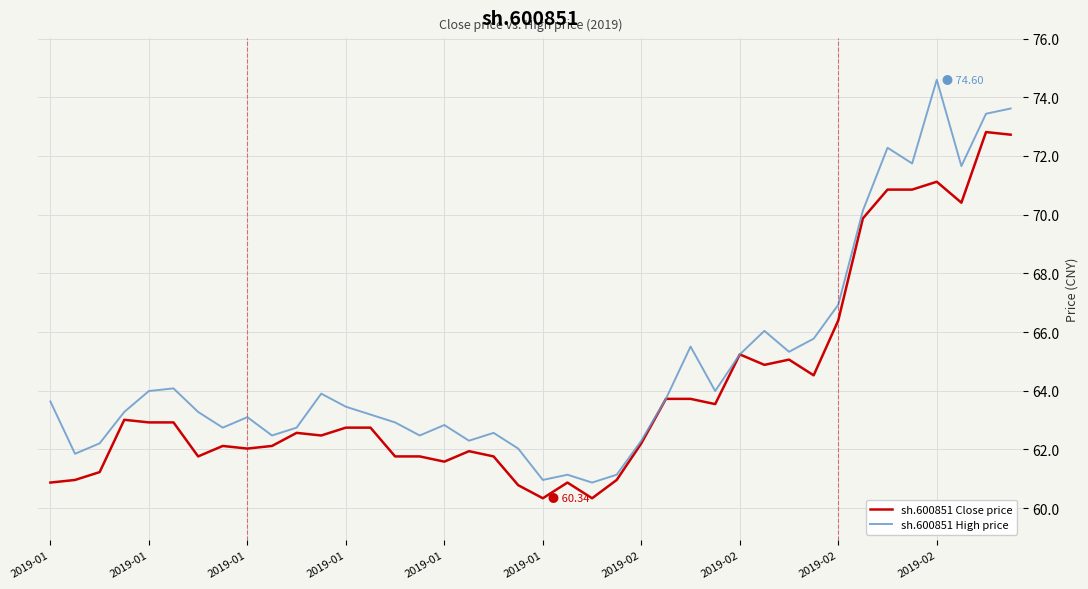

How many lines are shown in the chart?

2